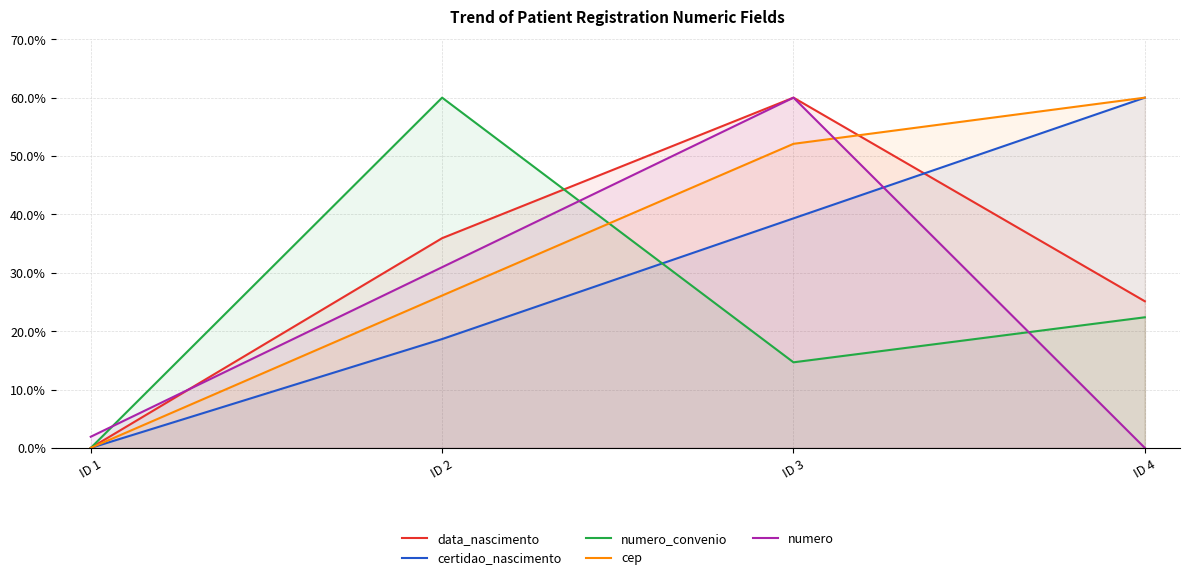

At ID 2, list the series in order from smallest to largest.

certidao_nascimento, cep, numero, data_nascimento, numero_convenio